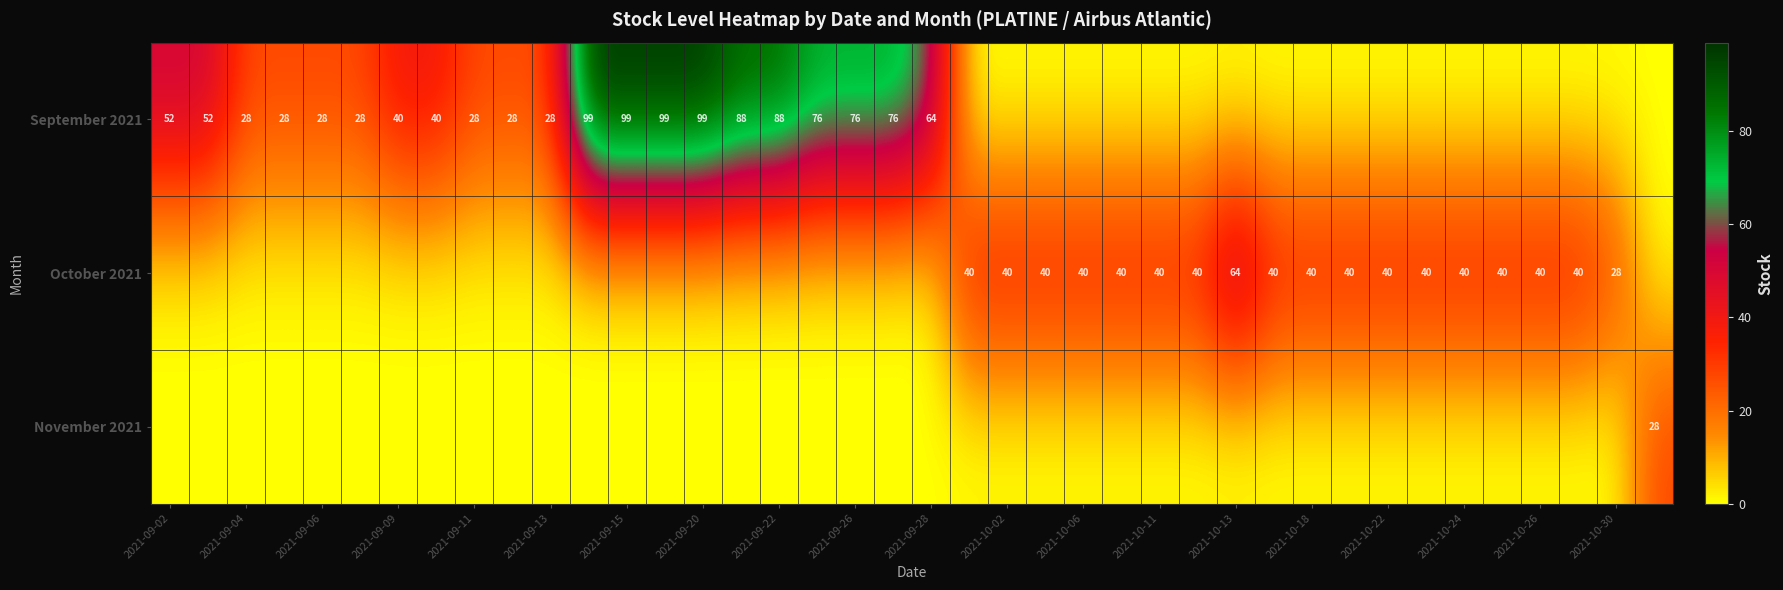

The value of October 2021 at 2021-10-13 is 64. True or false?

True